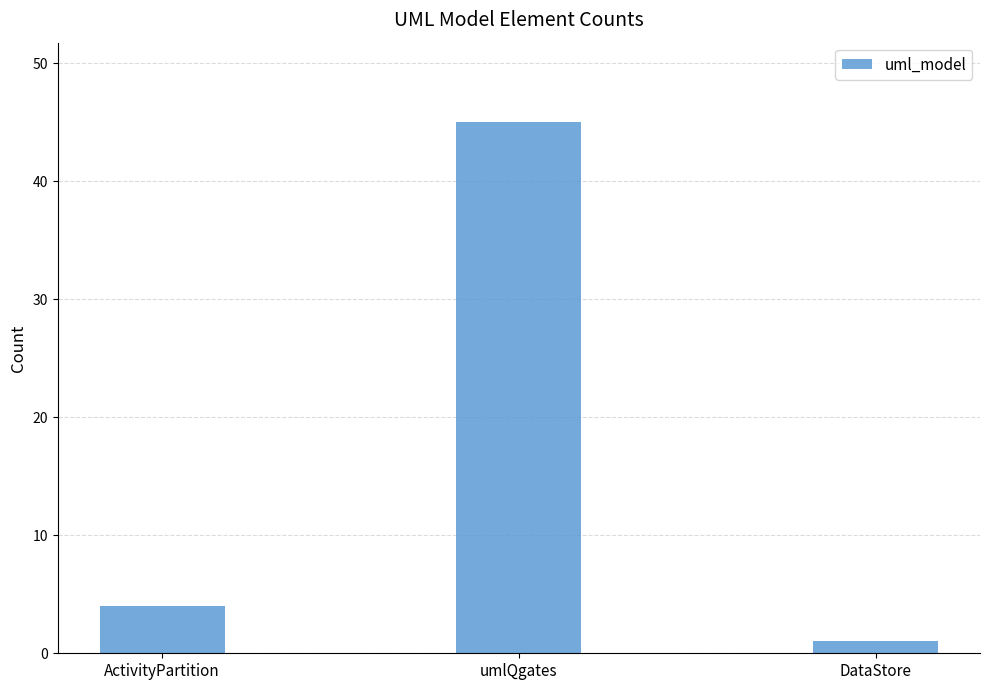

Reading left to right, extract all data points from this chart.

4	45	1